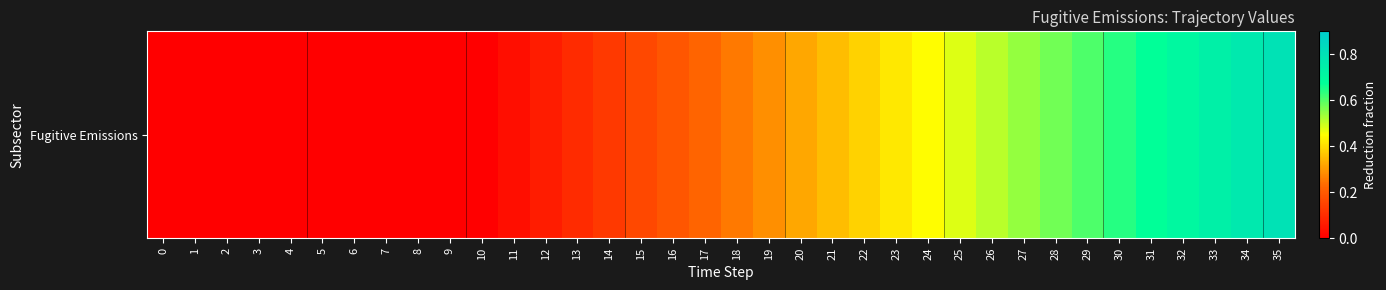

How many series are shown in this chart?

1